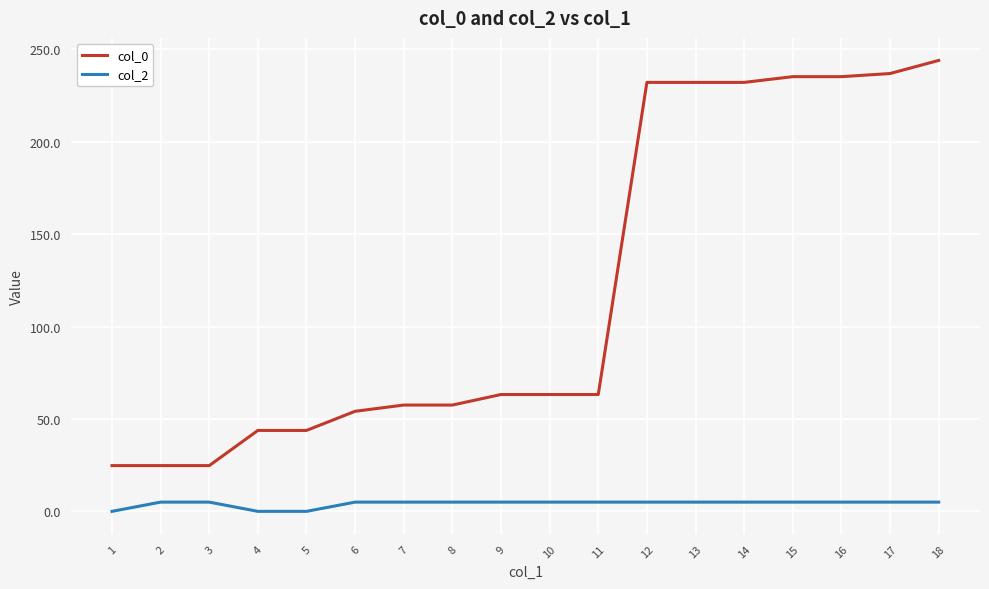

Is this an area chart (filled region under the line)?

No